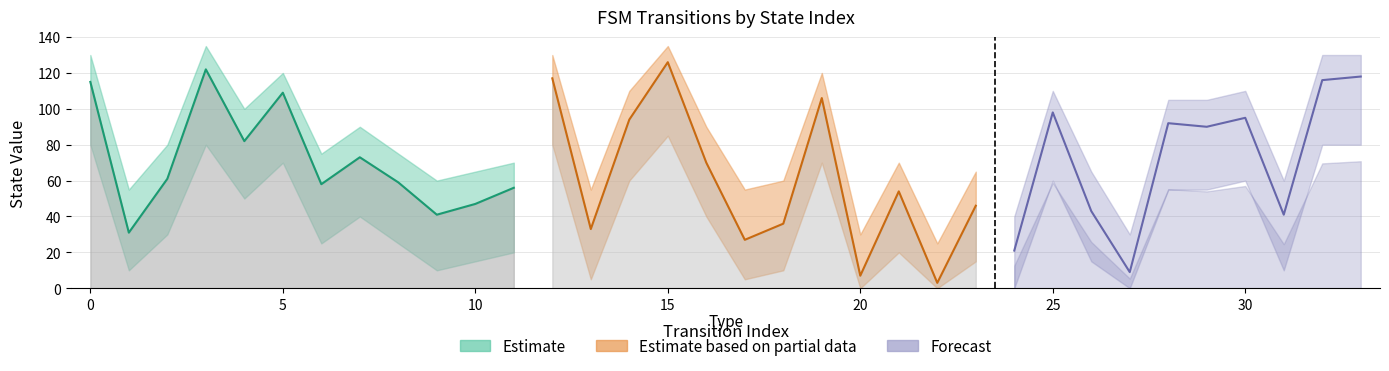

Where is input_num_lower nearest to the value 42?

7